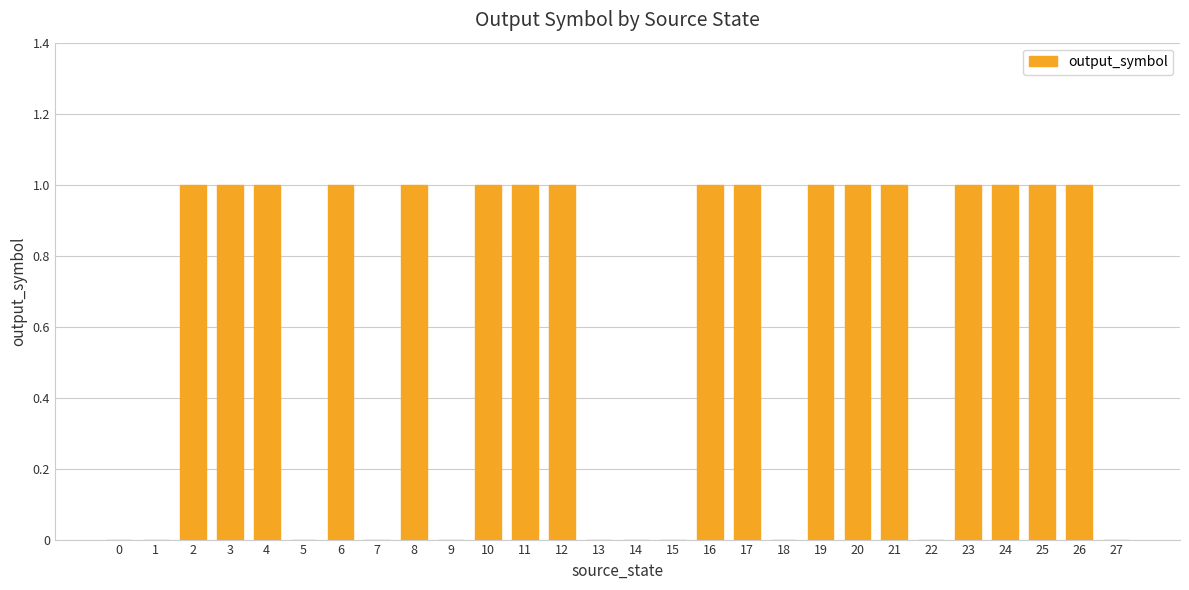

What is the average value?

1